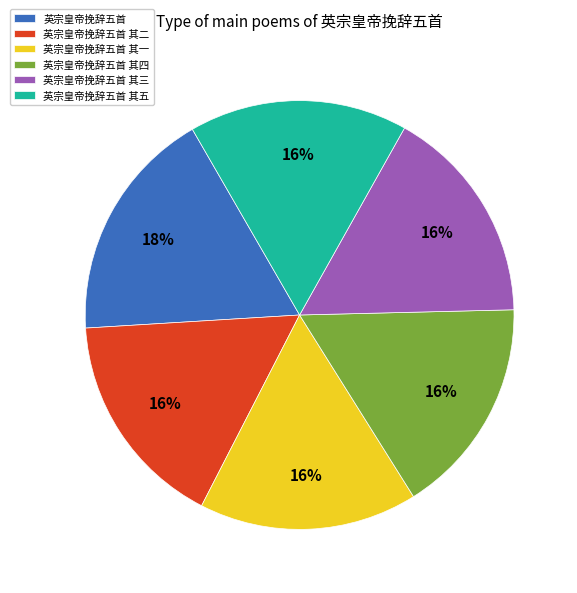

Combined, do 英宗皇帝挽辞五首 其三 and 英宗皇帝挽辞五首 其四 account for over 50%?

No